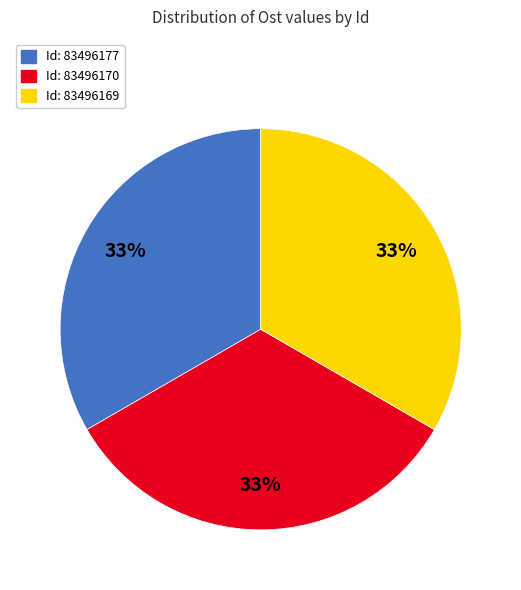

Is Id: 83496177 the majority of the pie?

No